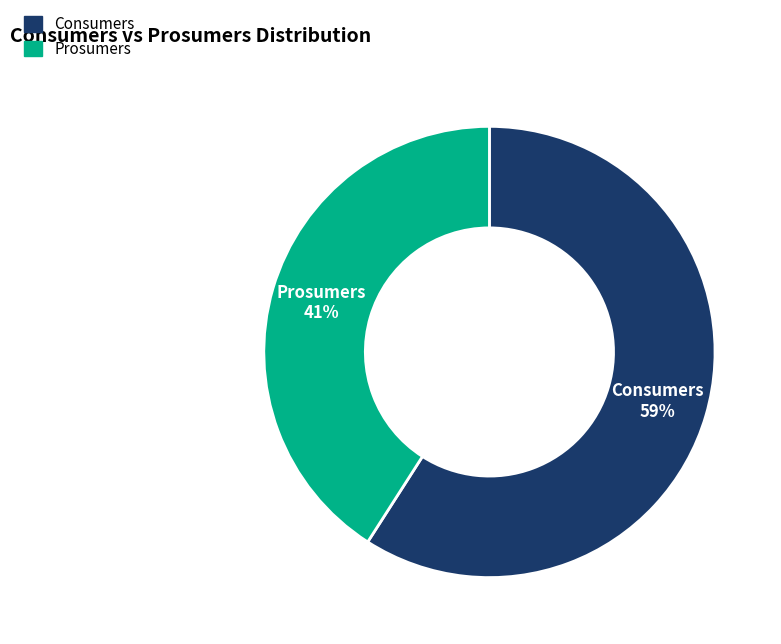

Is it true that Consumers is 73% of the pie?

False